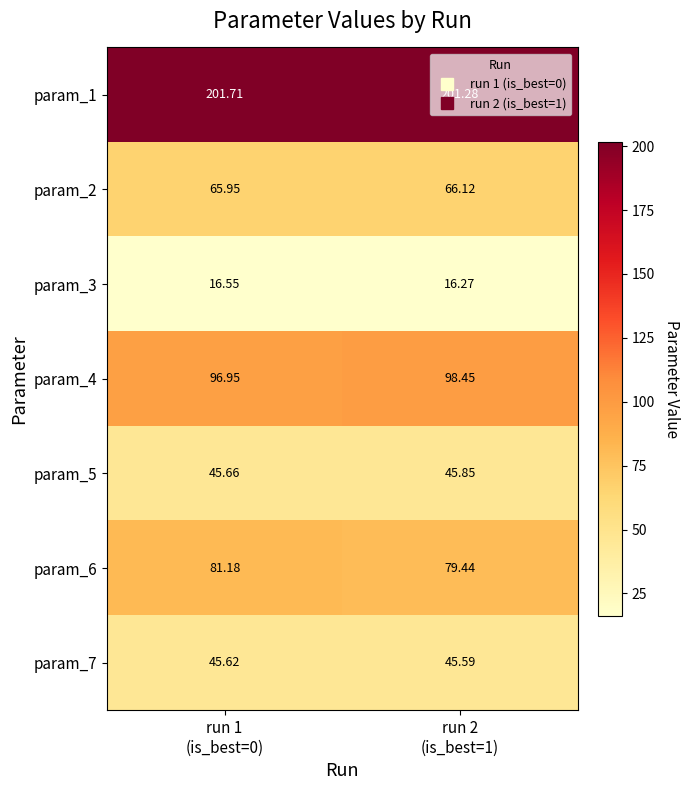

Which has a higher value, run 2
(is_best=1) or run 1
(is_best=0)?

run 1
(is_best=0)